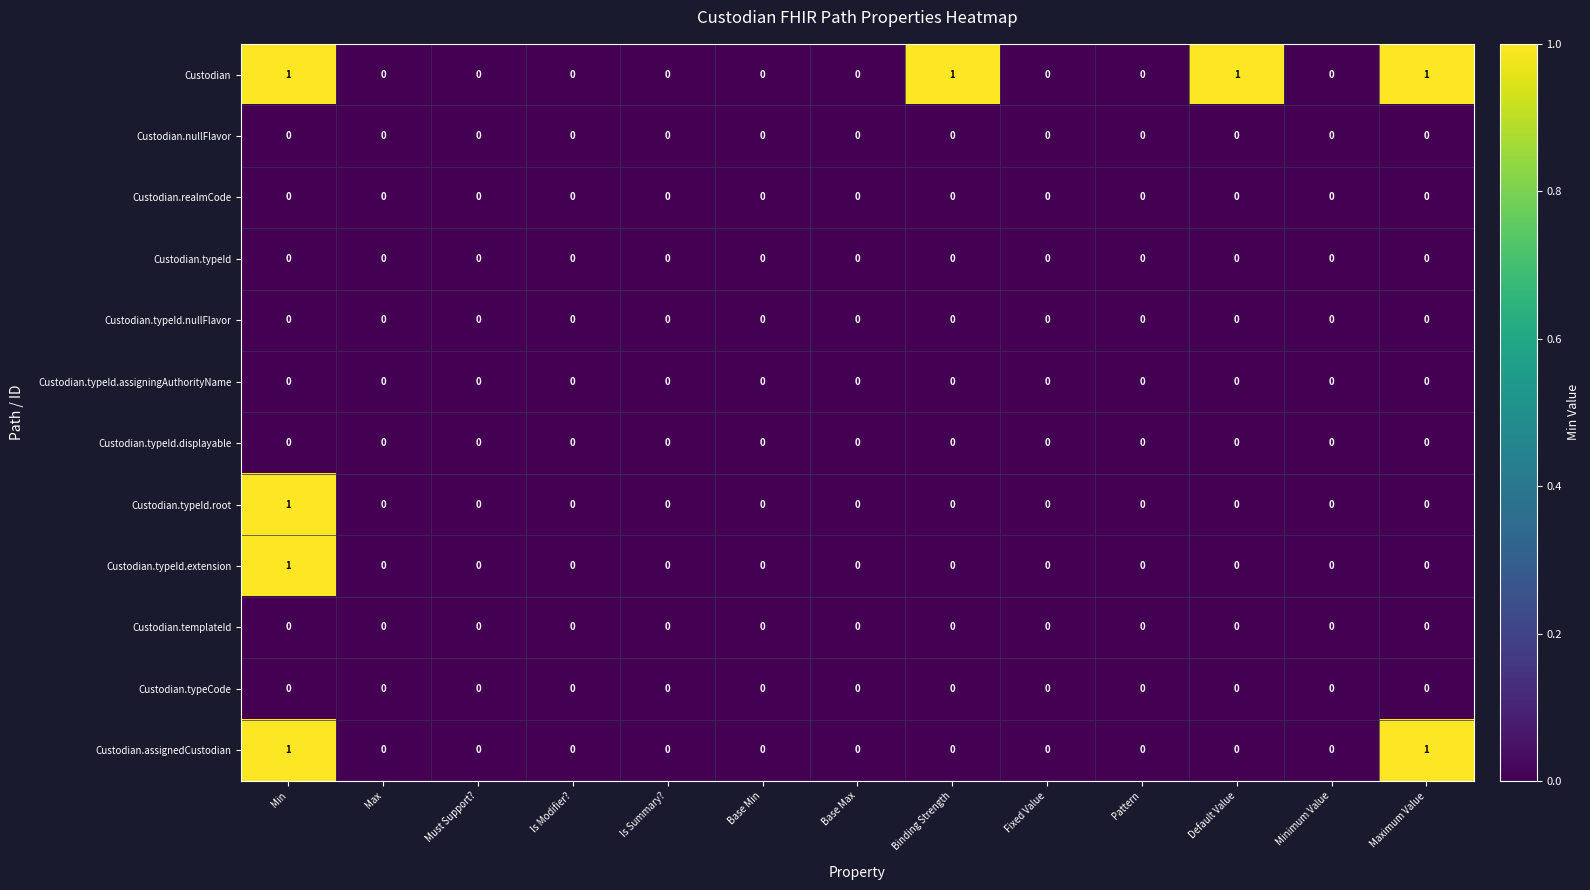

Which series has the largest total across all categories?

Custodian